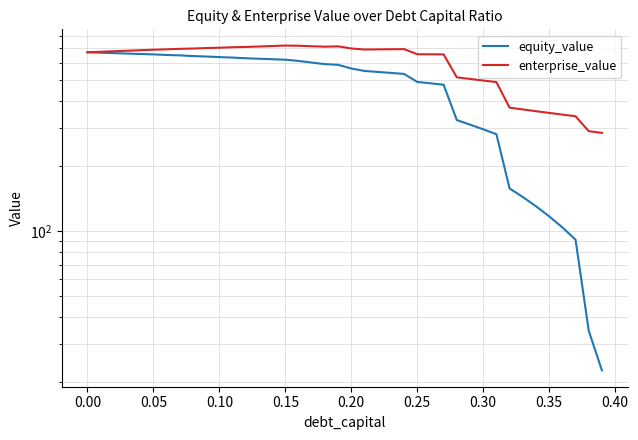

At 0.40, list the series in order from smallest to largest.

equity_value, enterprise_value